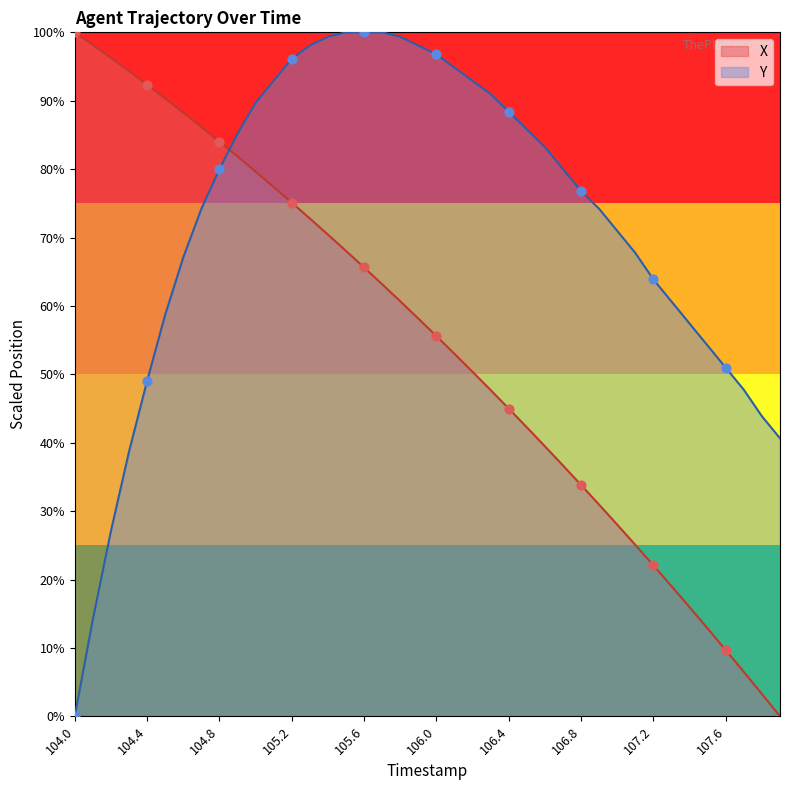

What is the total value across all series at 105.9?

156.2